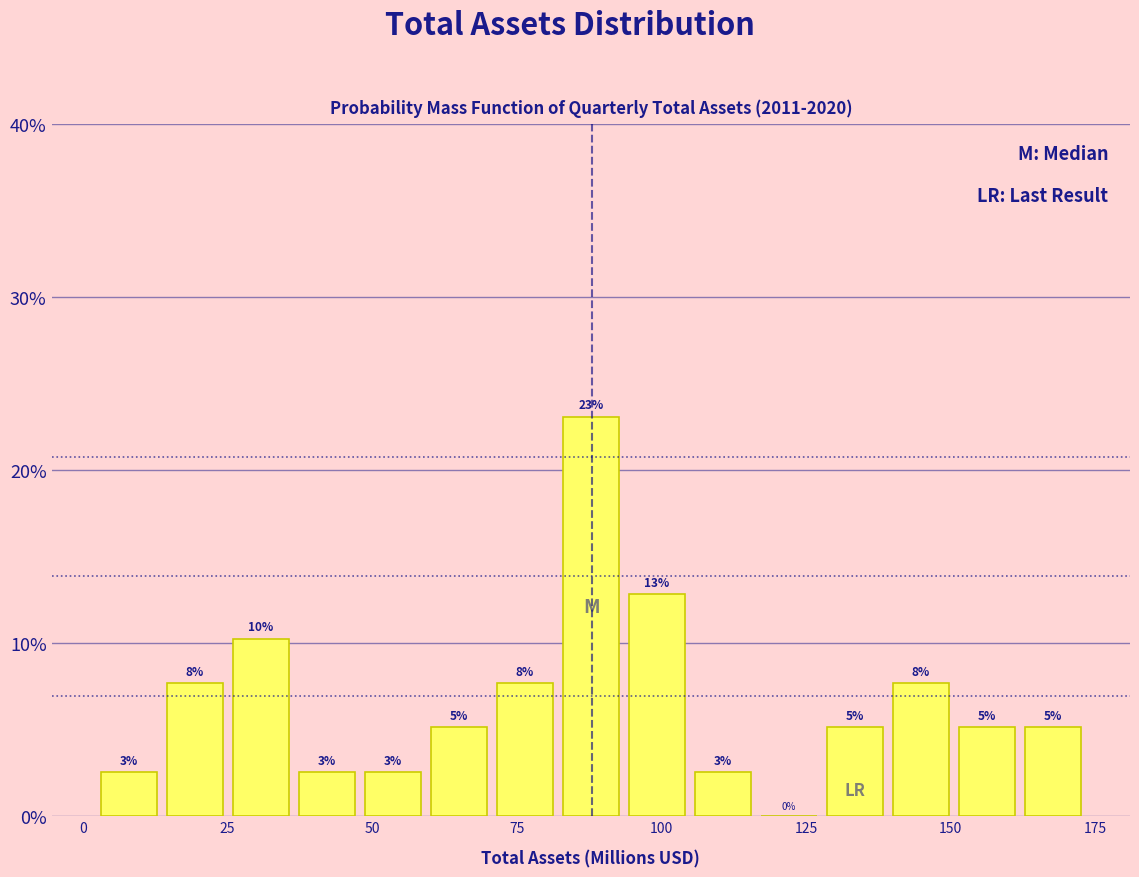

Read against the x-axis, roughly where is the centre of the tallest bar?

90